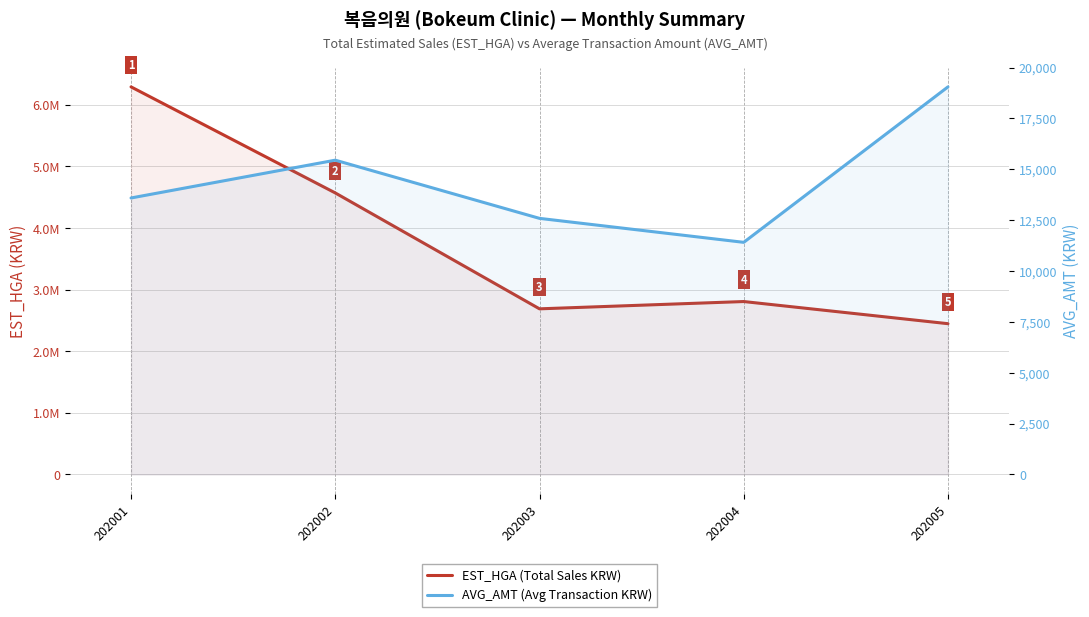

Which category has the lowest value in the EST_HGA (Total Sales KRW) series?

202005